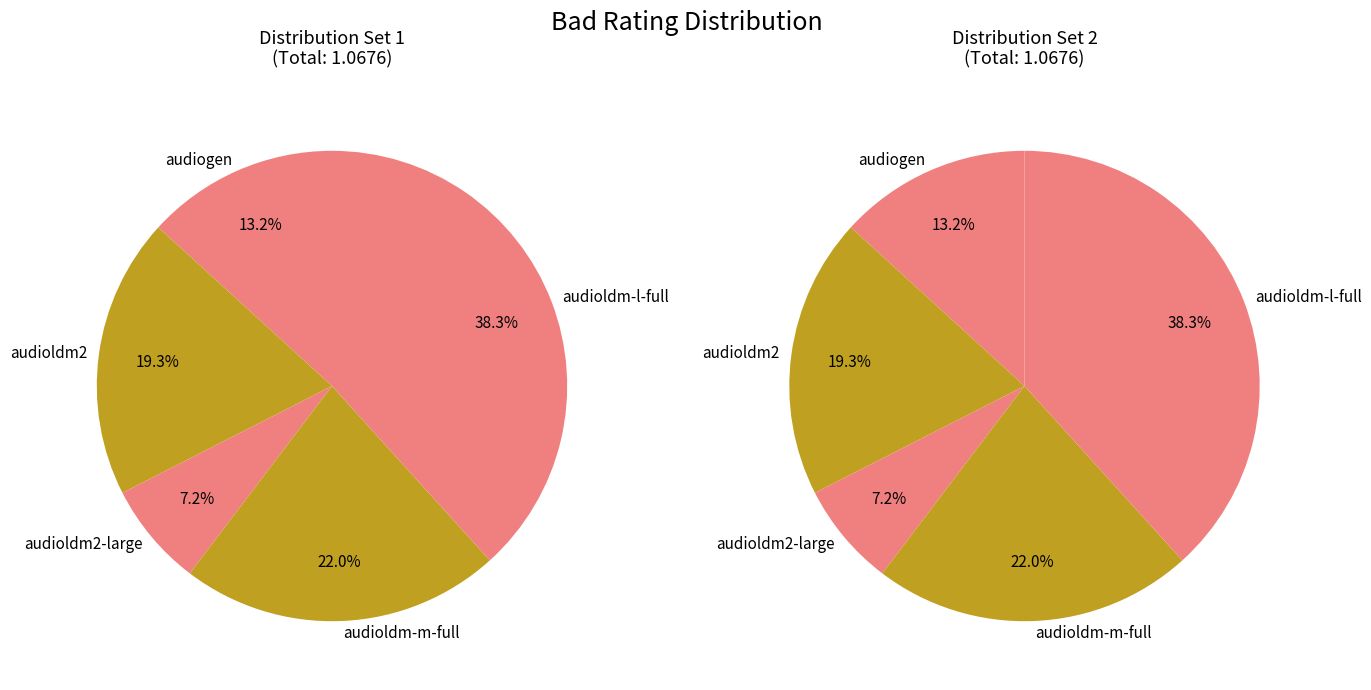

Is it true that audioldm-m-full is 22% of the pie?

True